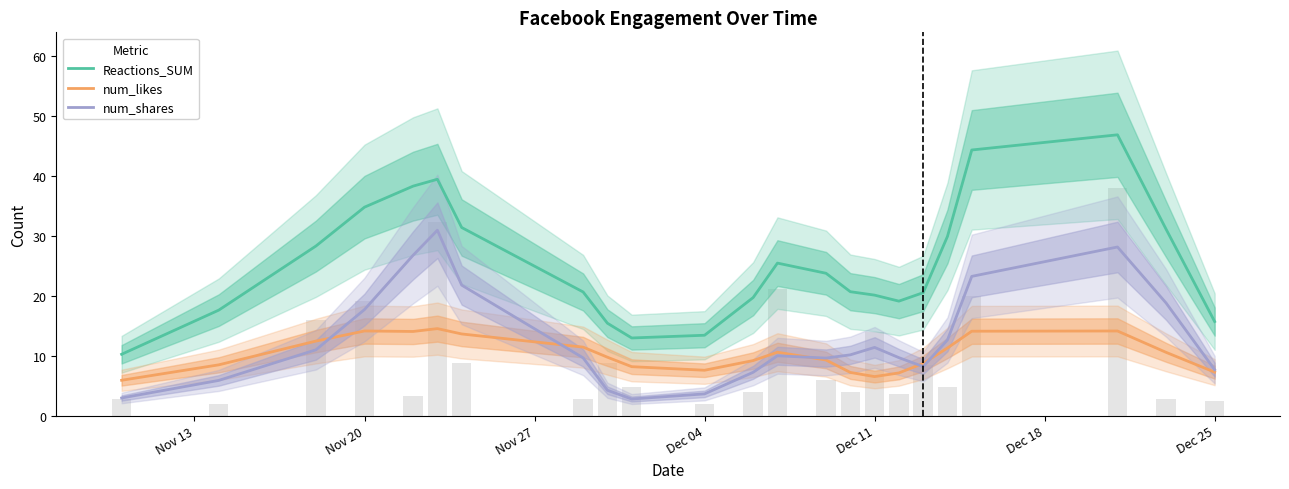

What is the minimum value for num_shares?

2.8